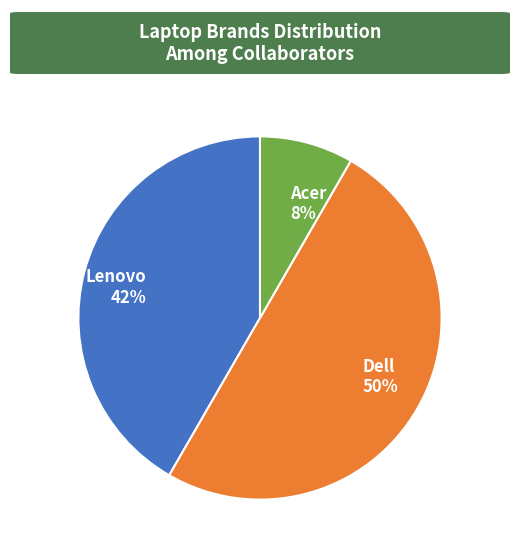

Rank the categories by value from lowest to highest.

Acer, Lenovo, Dell